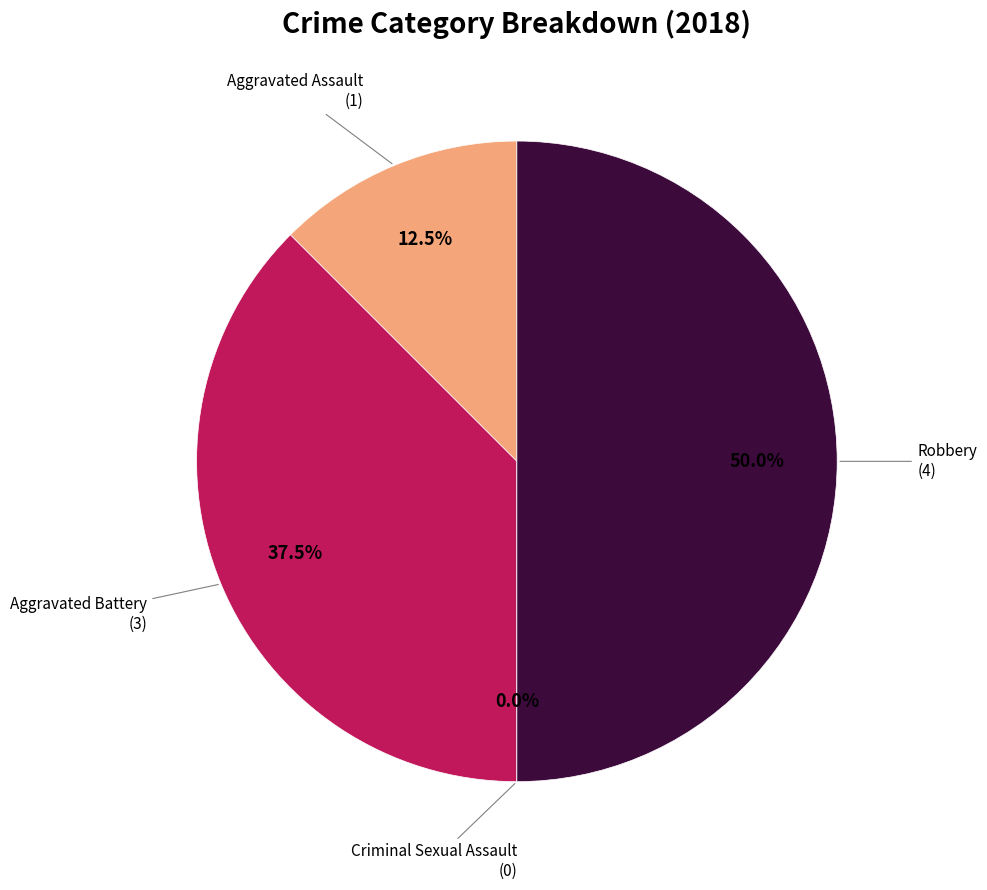

Count the number of slices in the pie.

4